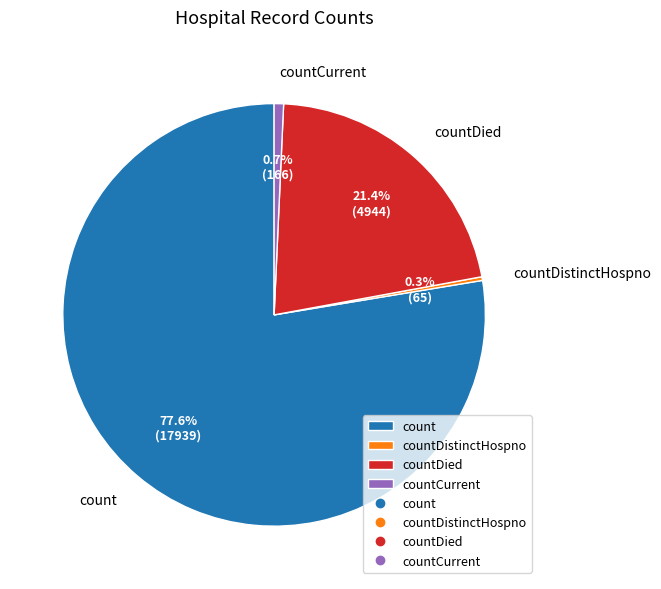

How many segments does this pie chart have?

4